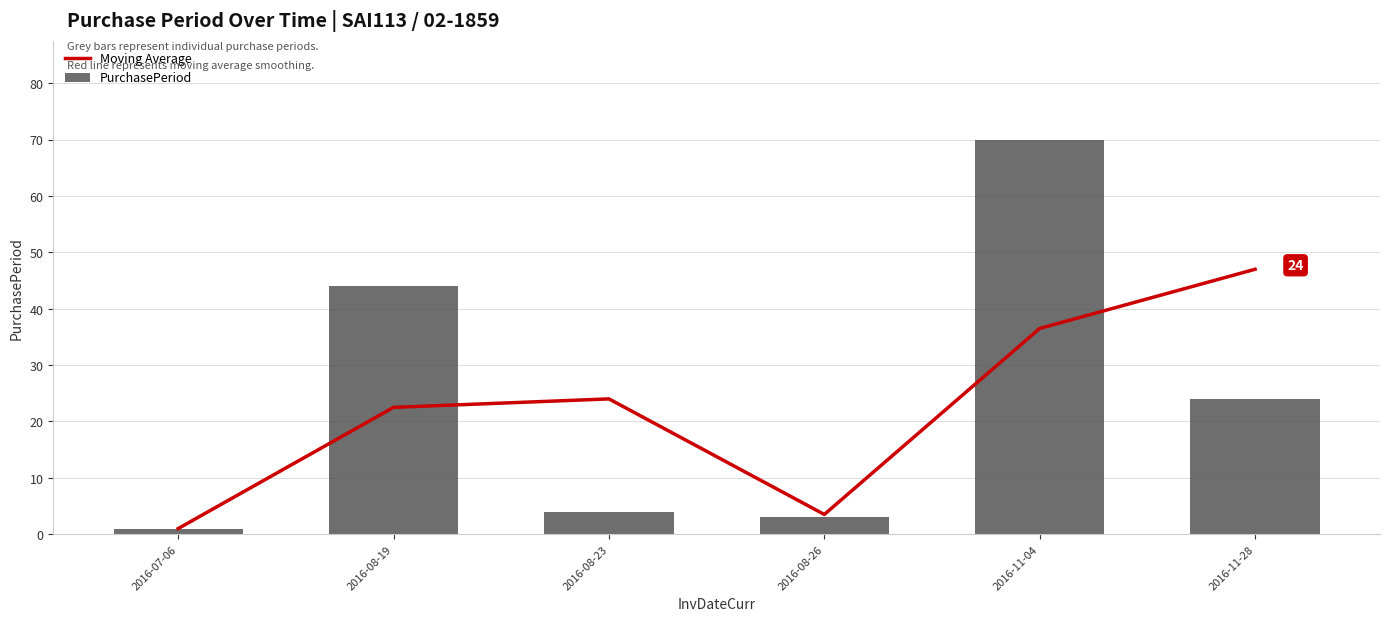

What are all the series names shown in the legend?

Moving Average, PurchasePeriod